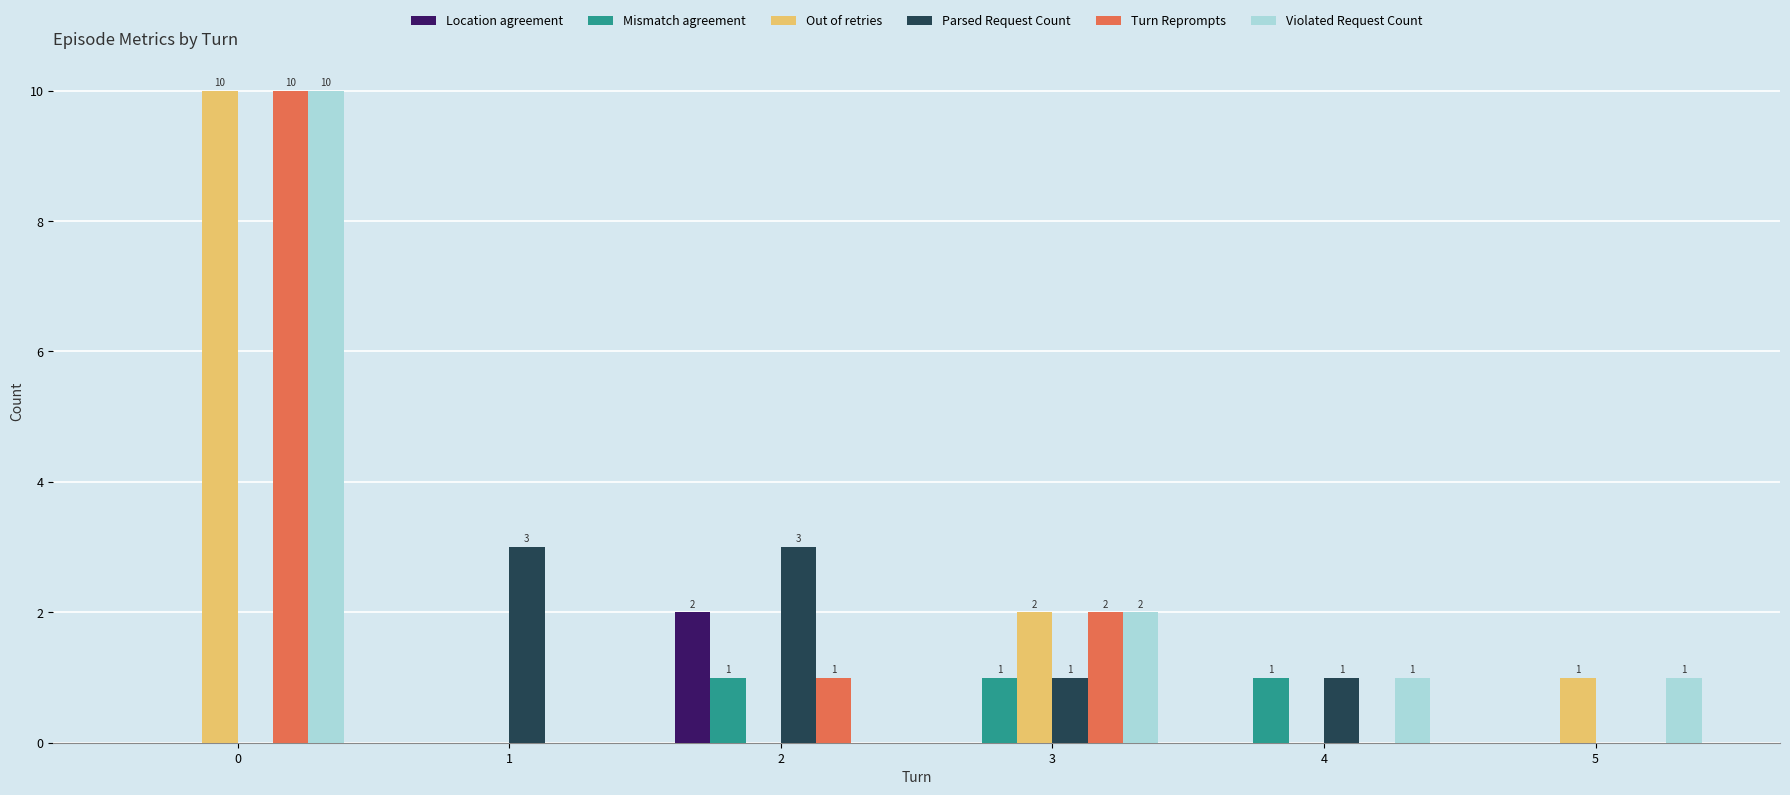

Count the number of categories in the chart.

6